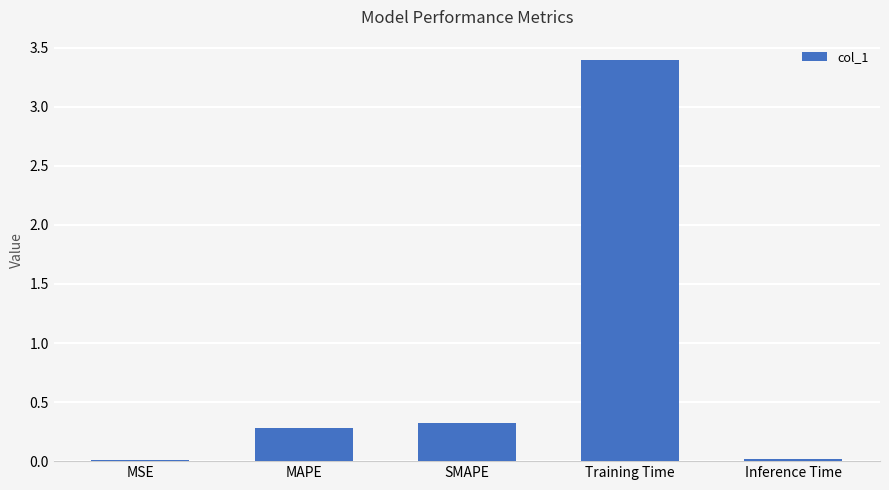

Is it true that the value at MAPE is 0.1?

False